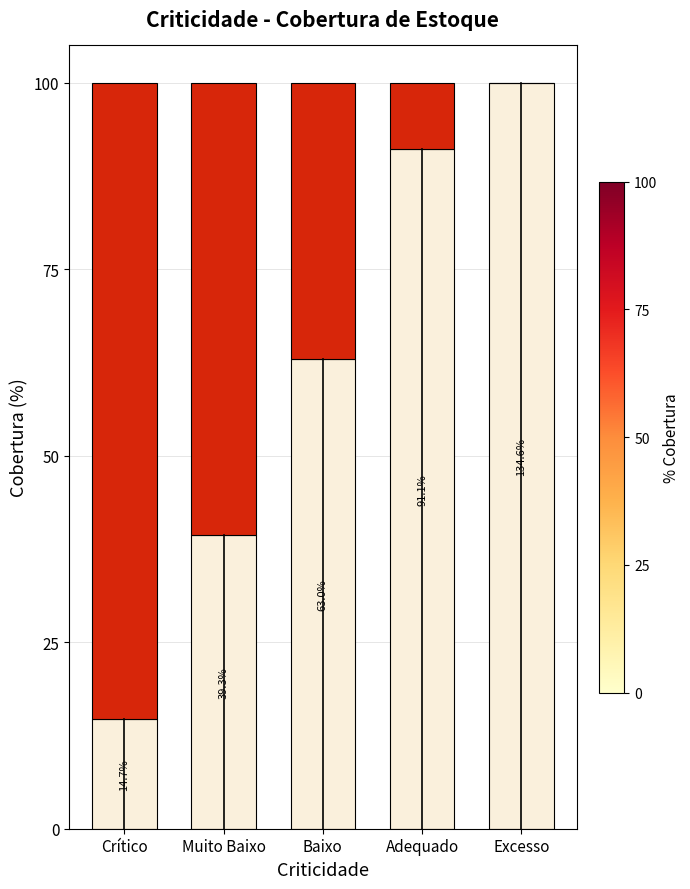

What is the total value across all series at Adequado?

100.0